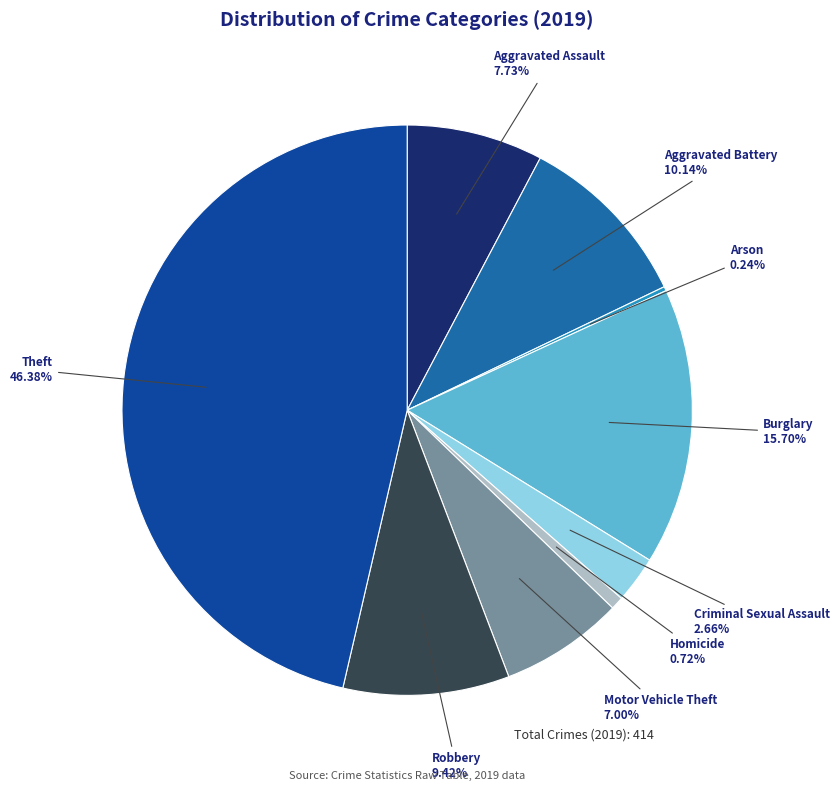

Which category has the biggest portion of the pie?

Theft